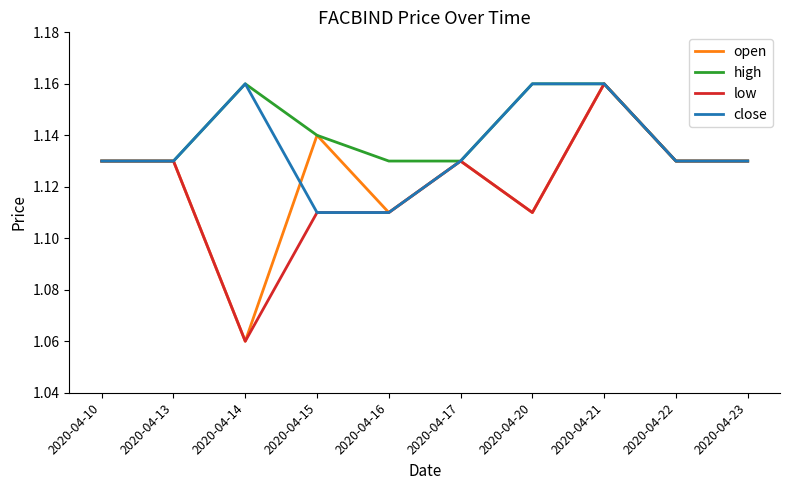

Is it true that open equals 1.6 at 2020-04-21?

False